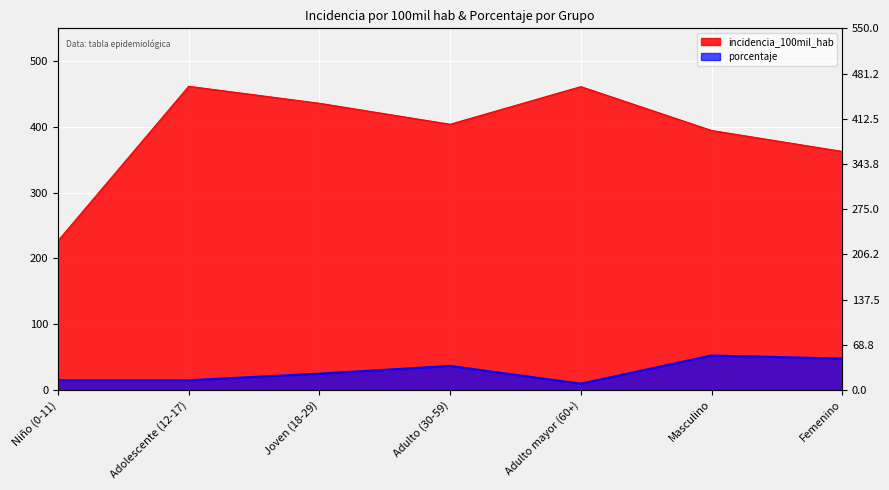

Rank the categories by porcentaje value from highest to lowest.

Masculino, Femenino, Adulto (30-59), Joven (18-29), Niño (0-11), Adolescente (12-17), Adulto mayor (60+)